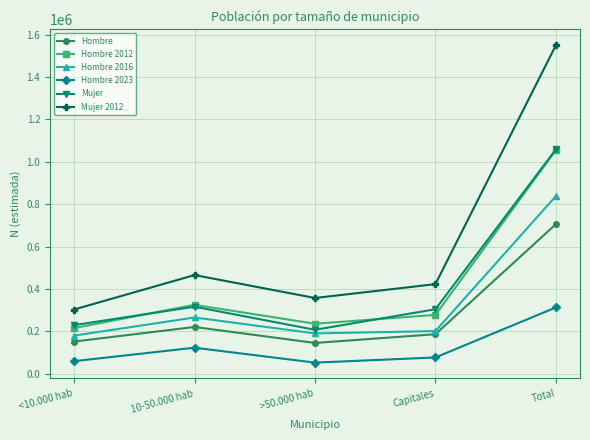

How many distinct data groups are displayed?

6